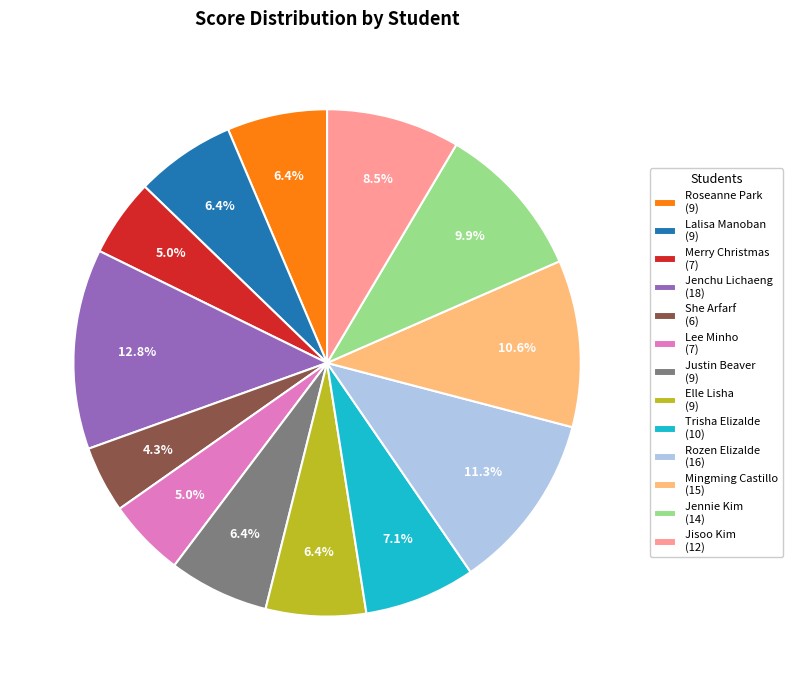

Is there any slice that represents more than half of the pie?

No